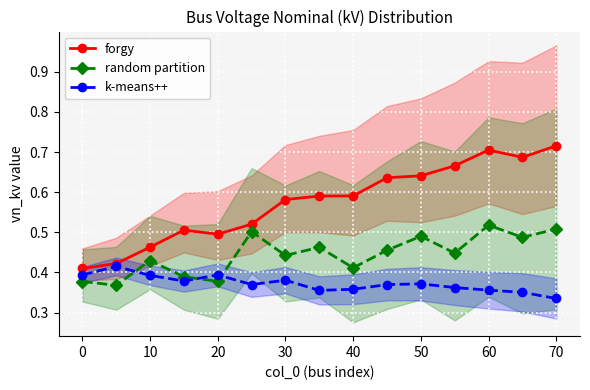

True or false: forgy and random partition cross at least once.

False